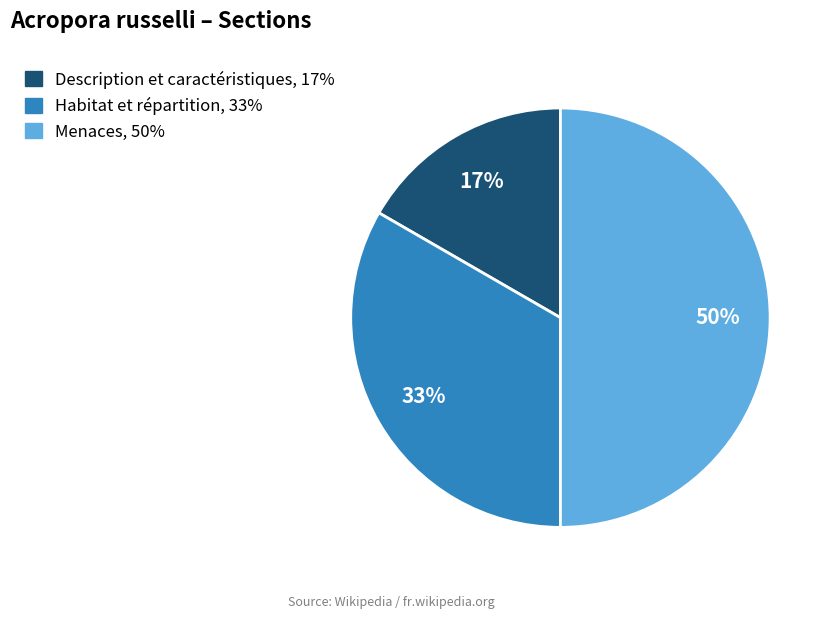

To the nearest percent, what percentage of the pie is Description et caractéristiques?

17%